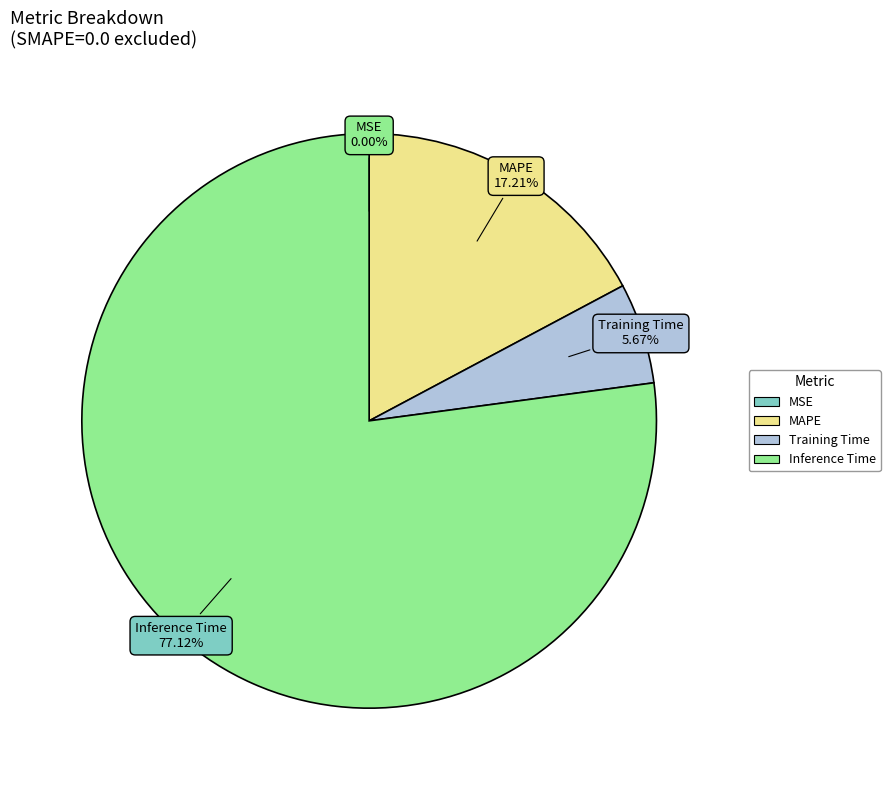

Between Training Time and MAPE, which is larger?

MAPE